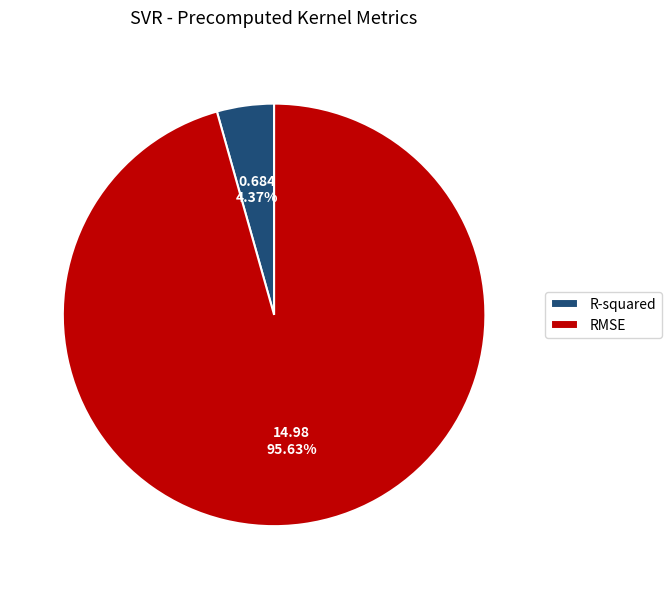

The RMSE slice represents 96% of the pie. True or false?

True